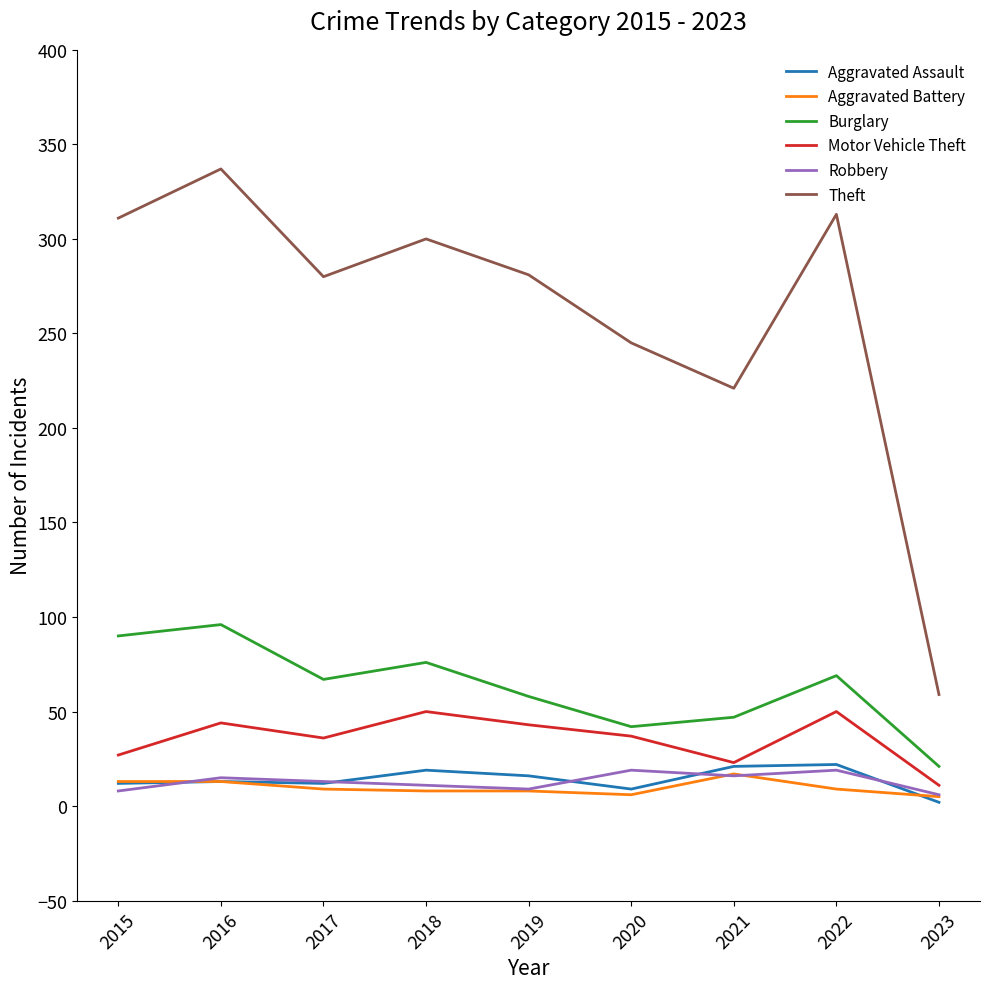

What is the sum of all Motor Vehicle Theft values?

321